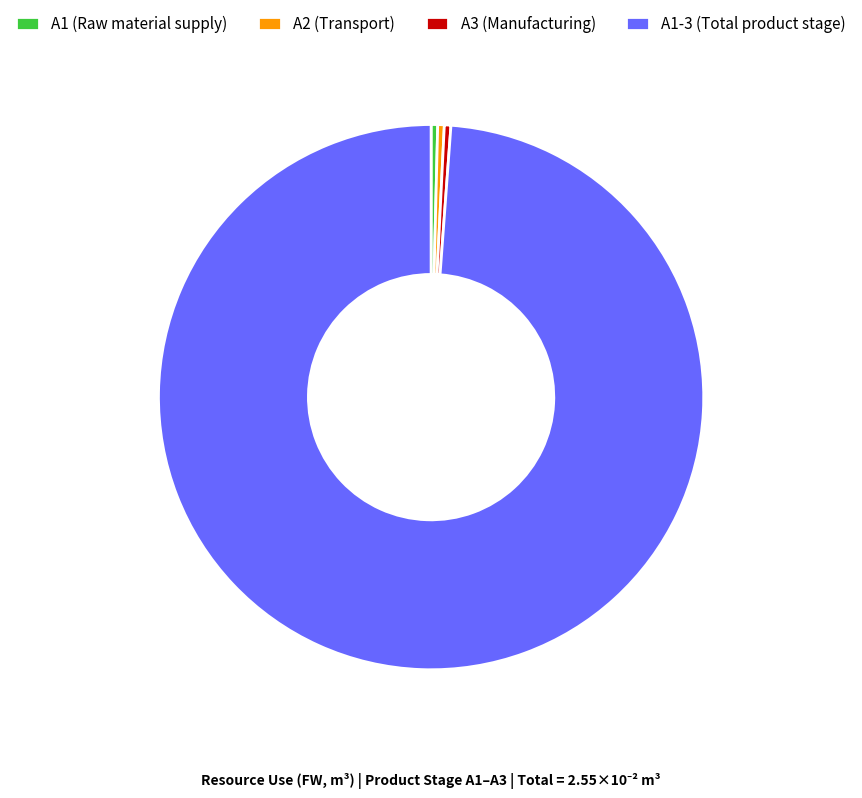

The A3 (Manufacturing) slice represents 13% of the pie. True or false?

False